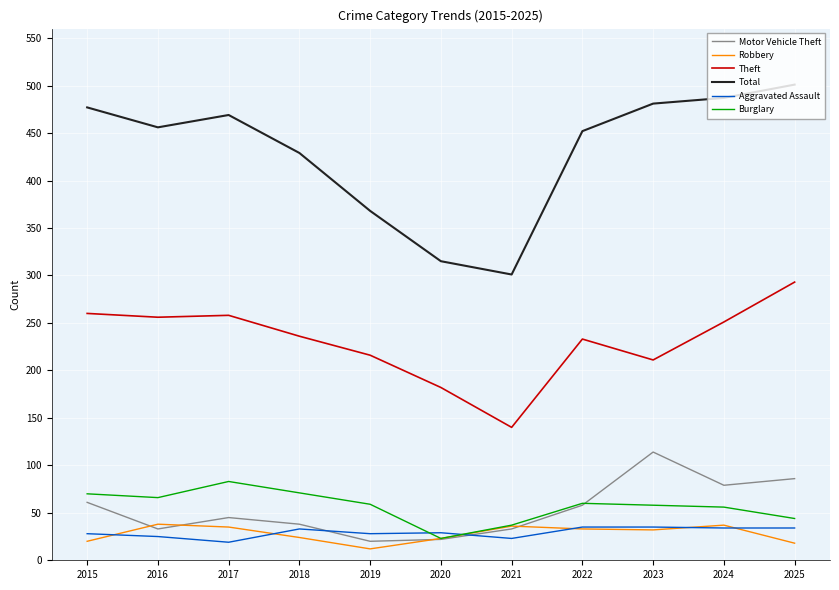

At which label does Theft first exceed 236?

2015